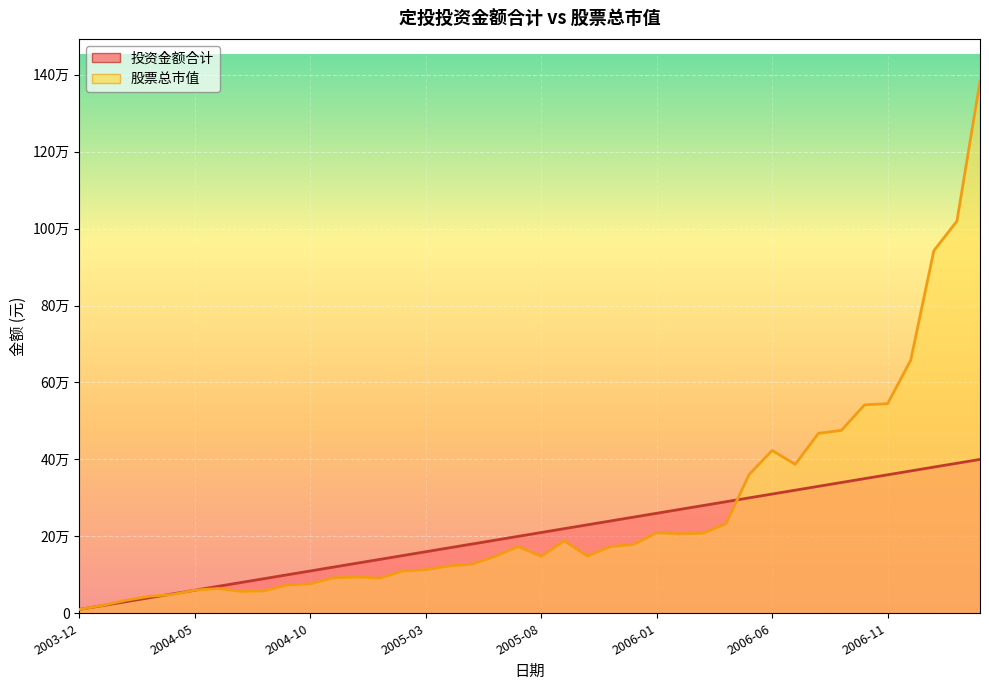

What are all the series names shown in the legend?

投资金额合计, 股票总市值